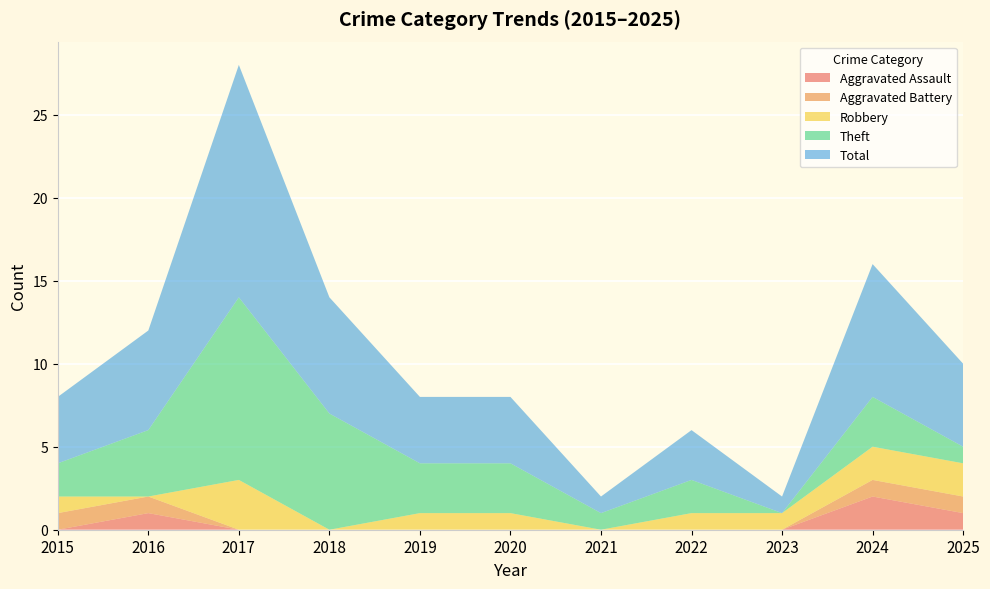

Reading left to right, extract all data points from this chart.

Aggravated Assault: 2015=0	2016=1	2017=0	2018=0	2019=0	2020=0	2021=0	2022=0	2023=0	2024=2	2025=1
Aggravated Battery: 2015=1	2016=1	2017=0	2018=0	2019=0	2020=0	2021=0	2022=0	2023=0	2024=1	2025=1
Robbery: 2015=1	2016=0	2017=3	2018=0	2019=1	2020=1	2021=0	2022=1	2023=1	2024=2	2025=2
Theft: 2015=2	2016=4	2017=11	2018=7	2019=3	2020=3	2021=1	2022=2	2023=0	2024=3	2025=1
Total: 2015=4	2016=6	2017=14	2018=7	2019=4	2020=4	2021=1	2022=3	2023=1	2024=8	2025=5